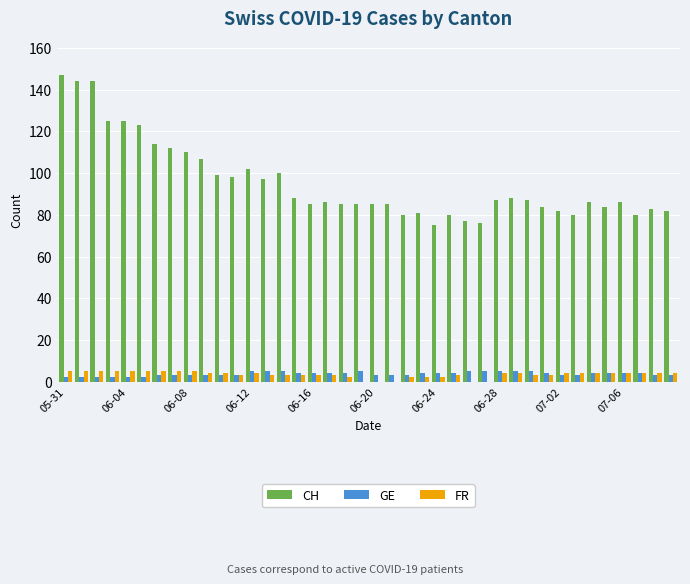

What is the maximum value for FR?

5